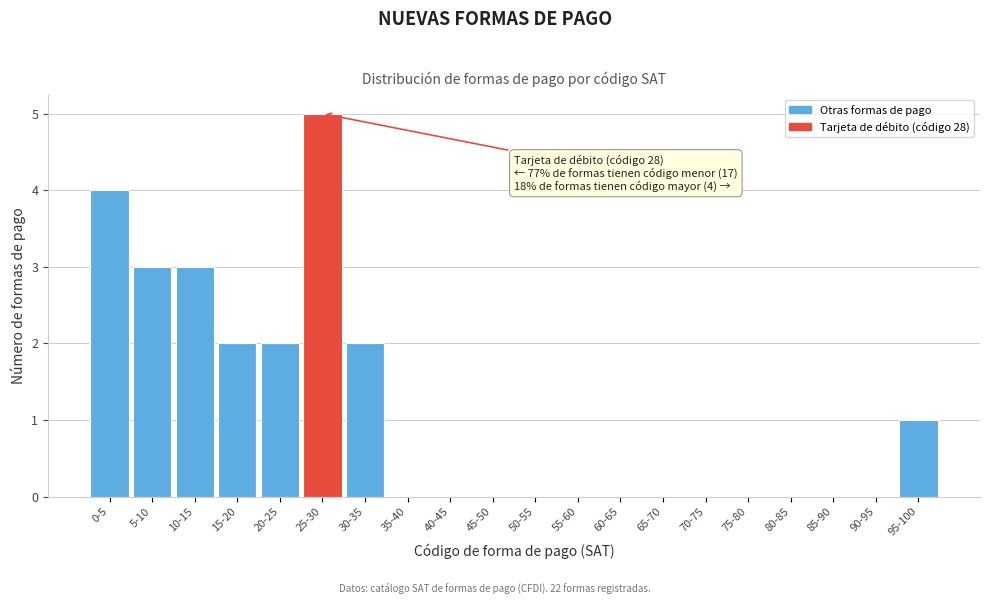

What is the greatest value displayed?

5